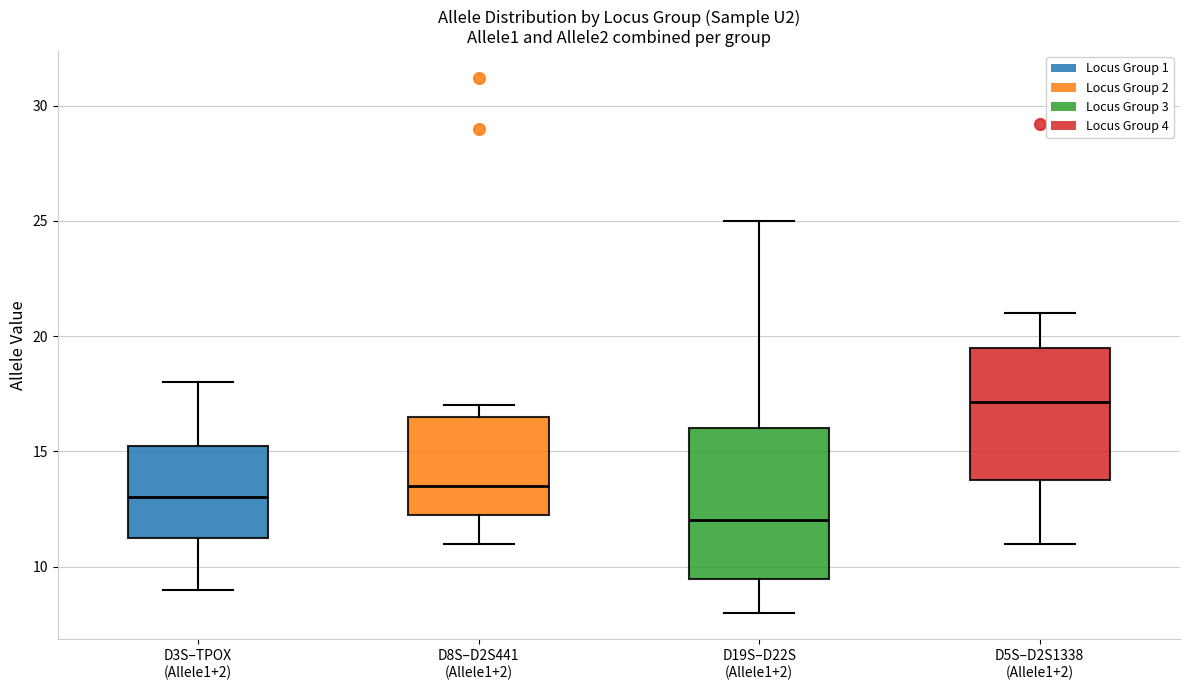

Reading left to right, transcribe this box plot: for each box, give where its median line is, the range the box spans, and where its two whiskers end, as read against the y-axis. The values are not printed on the chart, so give them approximately, as read against the axis.

D3S–TPOX (Allele1+2): median 13.0, box 11.5 to 15.5, whiskers 9.0 to 18.0
D8S–D2S441 (Allele1+2): median 13.5, box 12.5 to 16.5, whiskers 11.0 to 17.0
D19S–D22S (Allele1+2): median 12.0, box 9.5 to 16.0, whiskers 8.0 to 25.0
D5S–D2S1338 (Allele1+2): median 17.0, box 14.0 to 19.5, whiskers 11.0 to 21.0